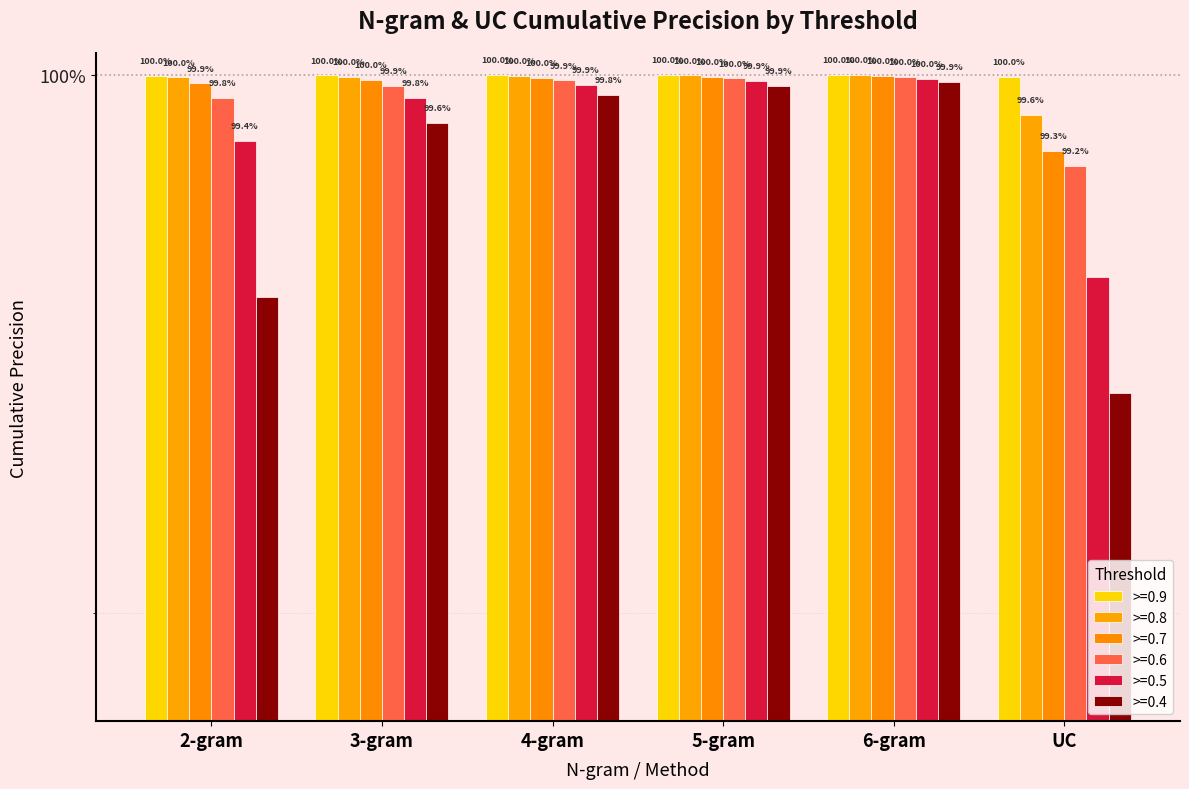

What position from the left is UC?

6